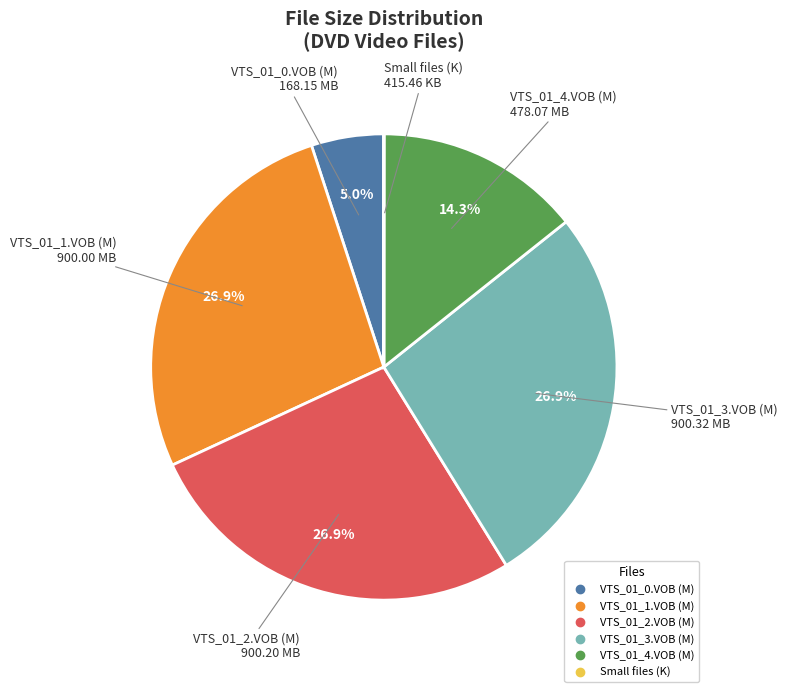

Does any single category account for the majority?

No